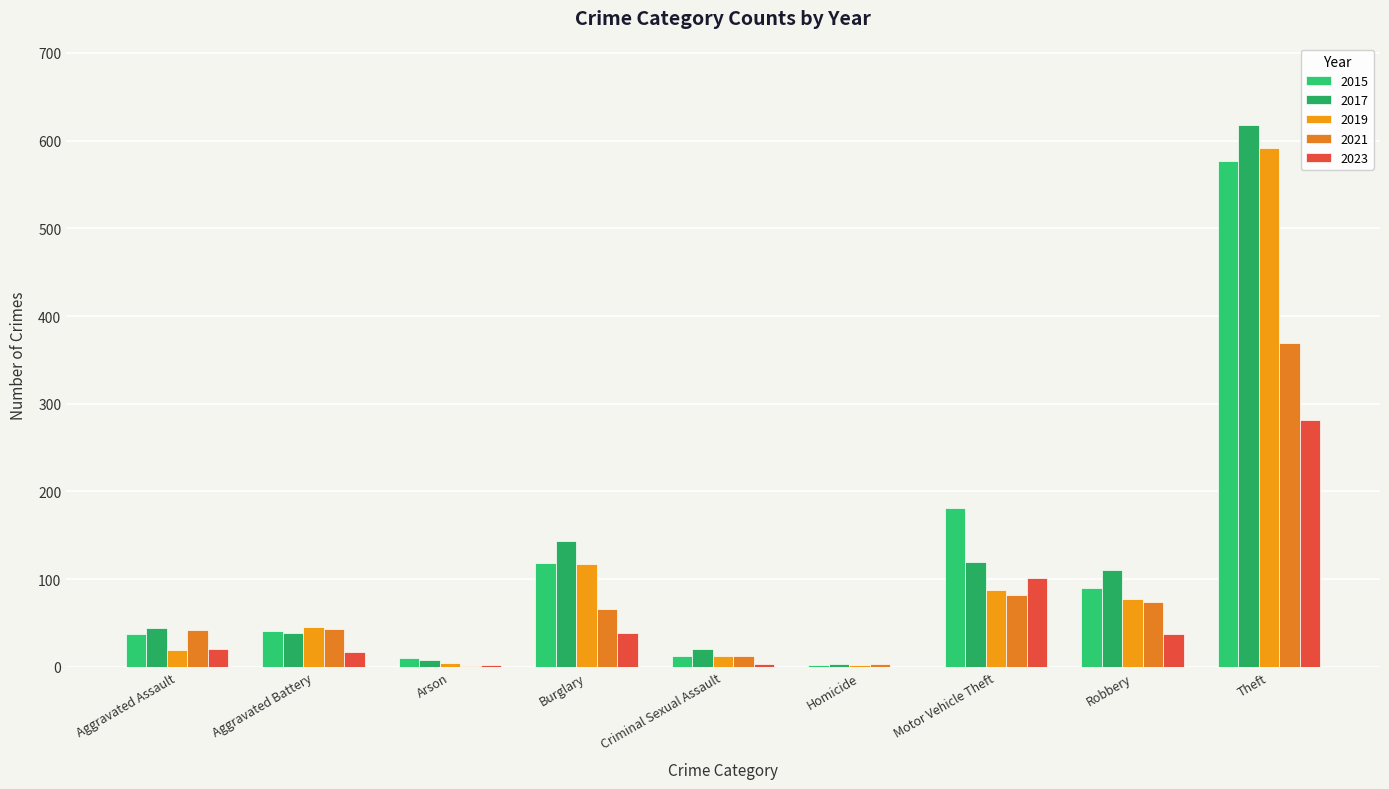

Where is 2023 nearest to the value 141?

Motor Vehicle Theft